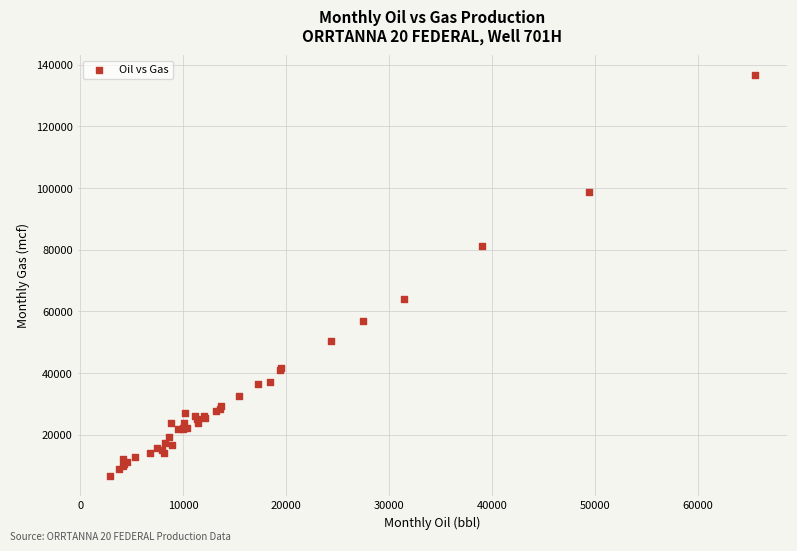

What Y value in the scatter plot is closest to 71682?

63999